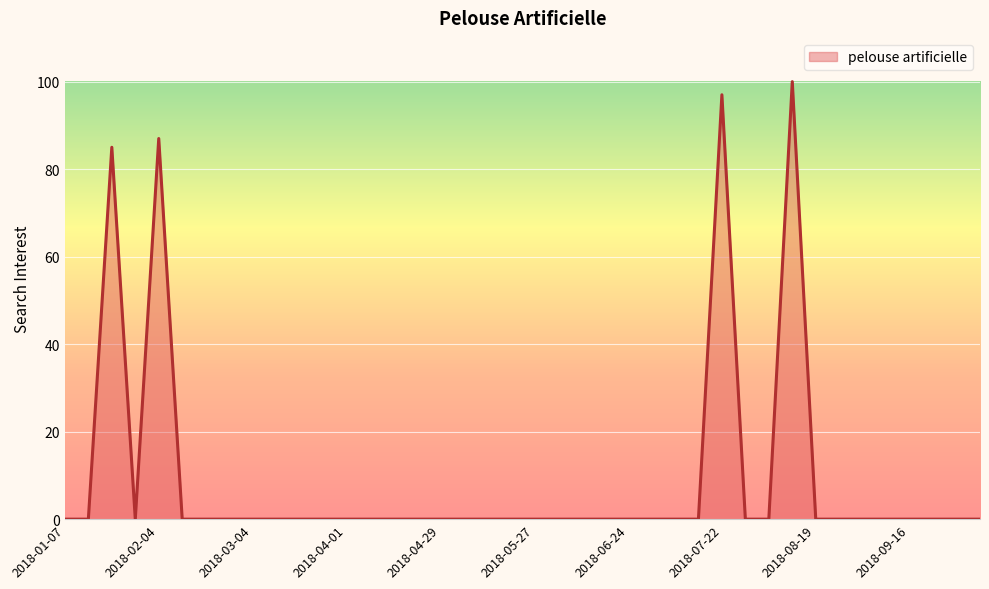

How many lines are shown in the chart?

1